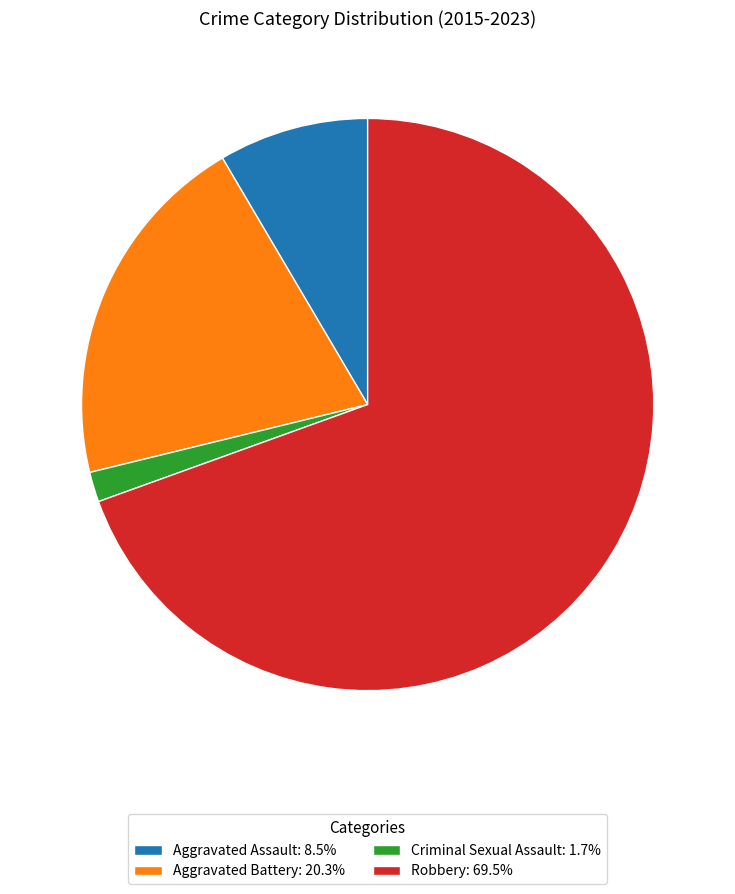

Is the sum of Criminal Sexual Assault and Aggravated Battery greater than half?

No